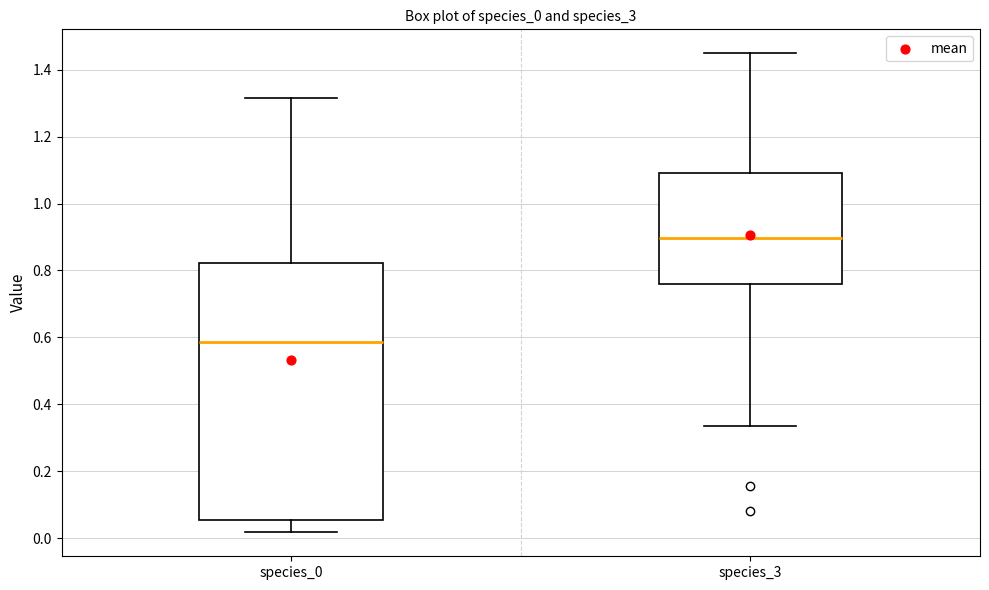

Which box is the tallest, from its lower edge to its upper edge?

species_0